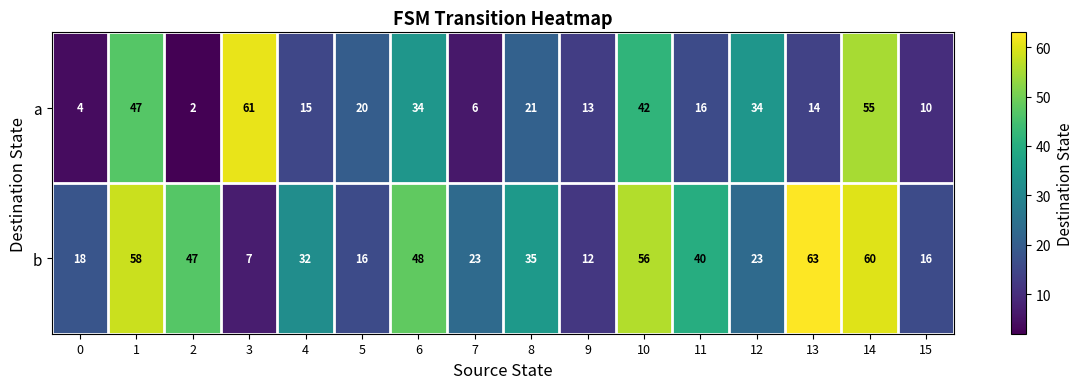

At which category is the sum across all series the highest?

14